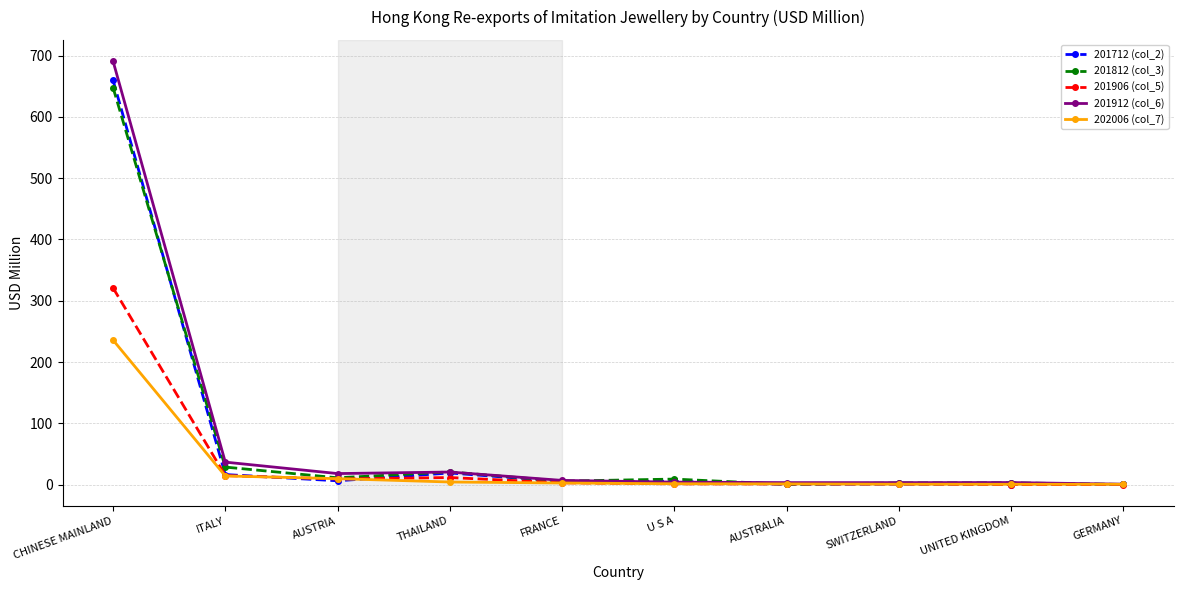

Which label corresponds to the largest value in the chart?

CHINESE MAINLAND